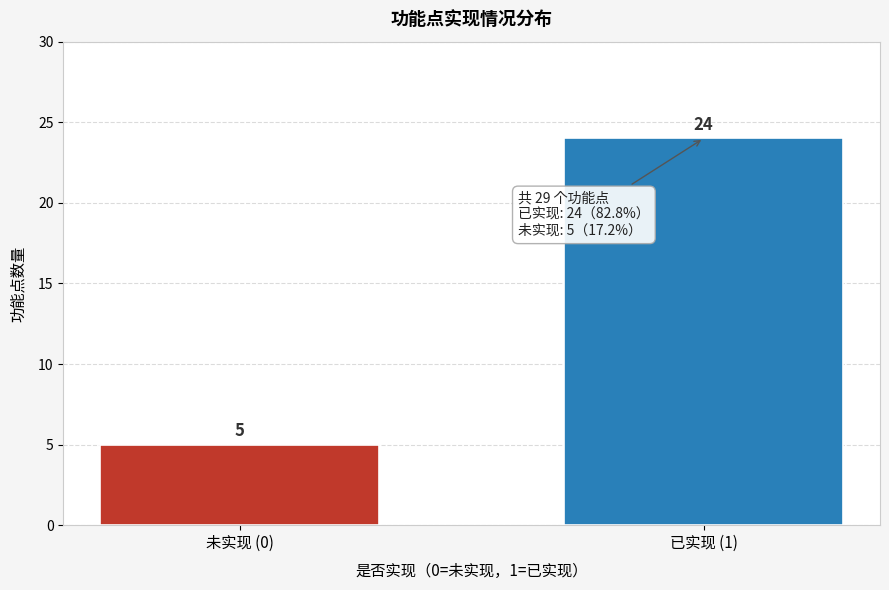

Reading left to right, list all the values displayed in this chart.

5	24